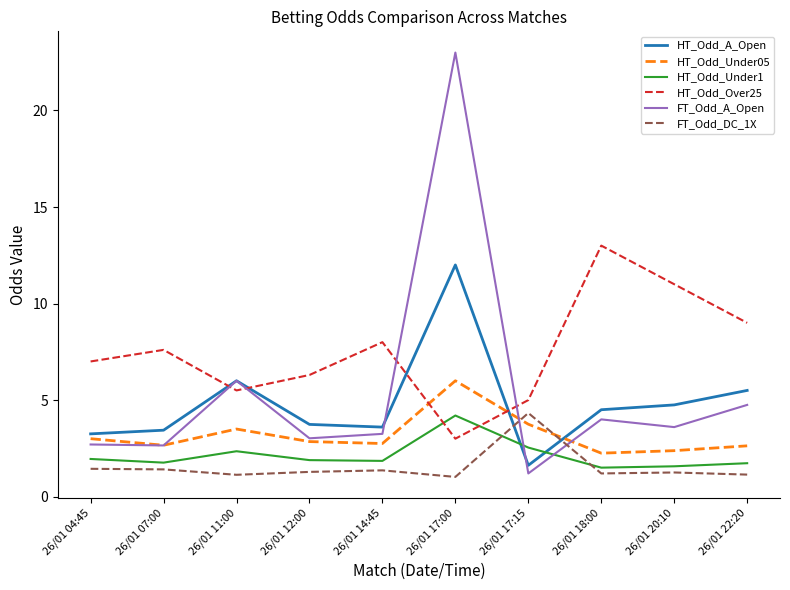

What is the approximate value of HT_Odd_A_Open at 26/01 07:00?

3.4